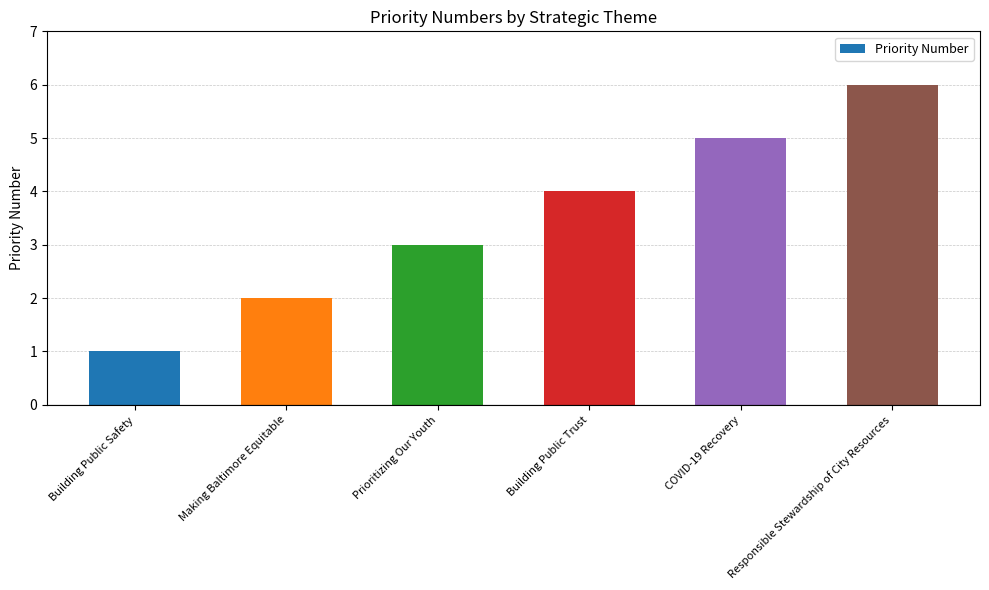

How many categories are shown in the chart?

6